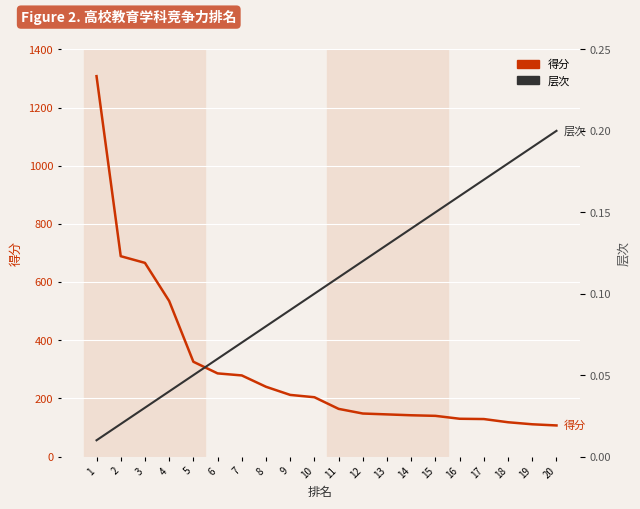

True or false: 层次 and 得分 cross at least once.

False